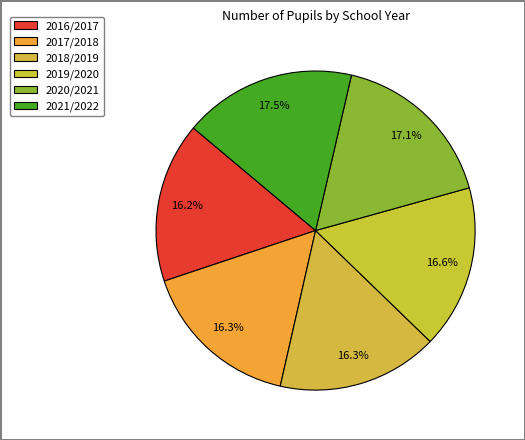

How many segments does this pie chart have?

6